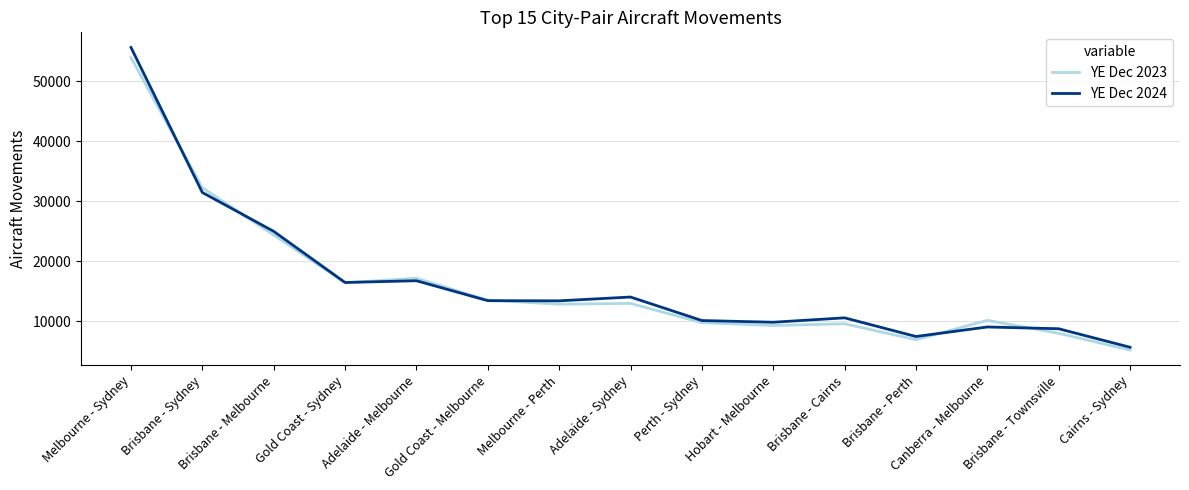

Rank the series by their maximum value, from lowest to highest.

YE Dec 2023, YE Dec 2024